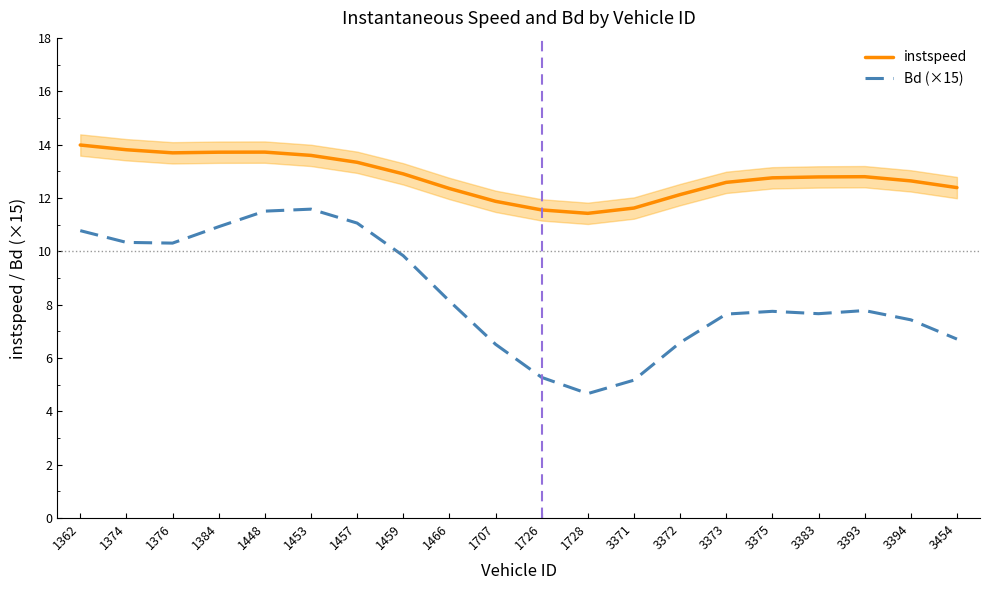

True or false: Bd (×15) and instspeed cross at least once.

False